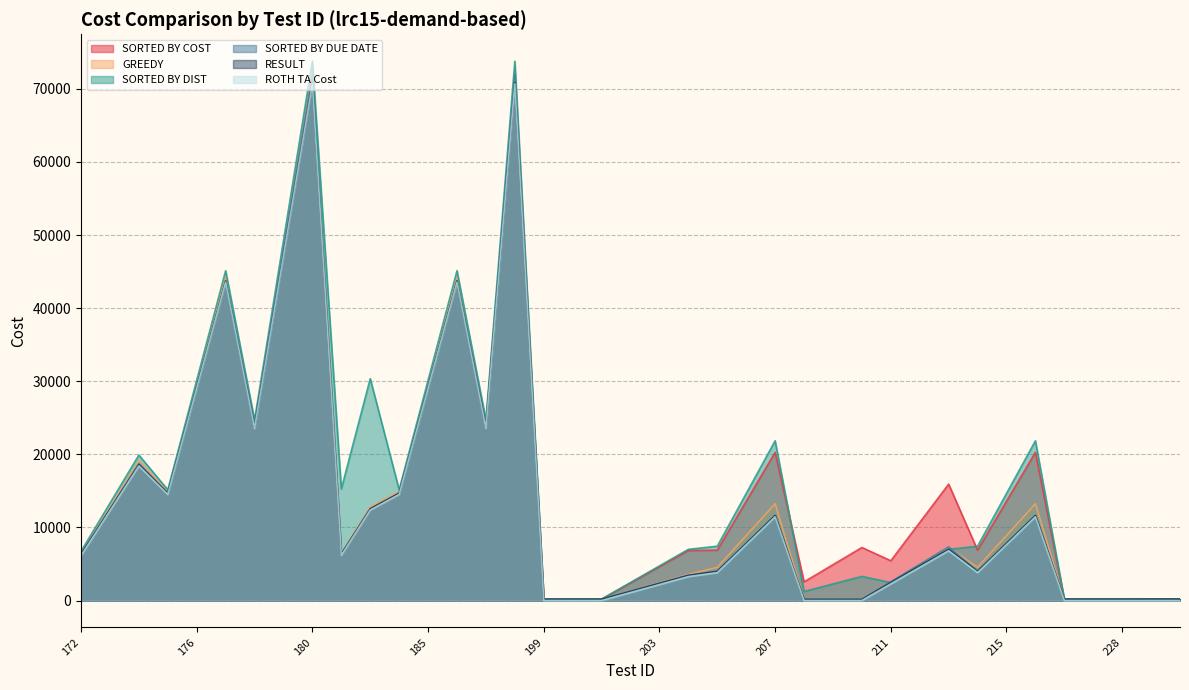

Rank the categories by SORTED BY DIST value from highest to lowest.

180, 189, 179, 177, 186, 182, 176, 185, 178, 187, 207, 216, 174, 181, 175, 184, 206, 215, 173, 205, 214, 204, 213, 172, 203, 212, 210, 202, 211, 209, 208, 229, 230, 226, 227, 228, 199, 200, 201